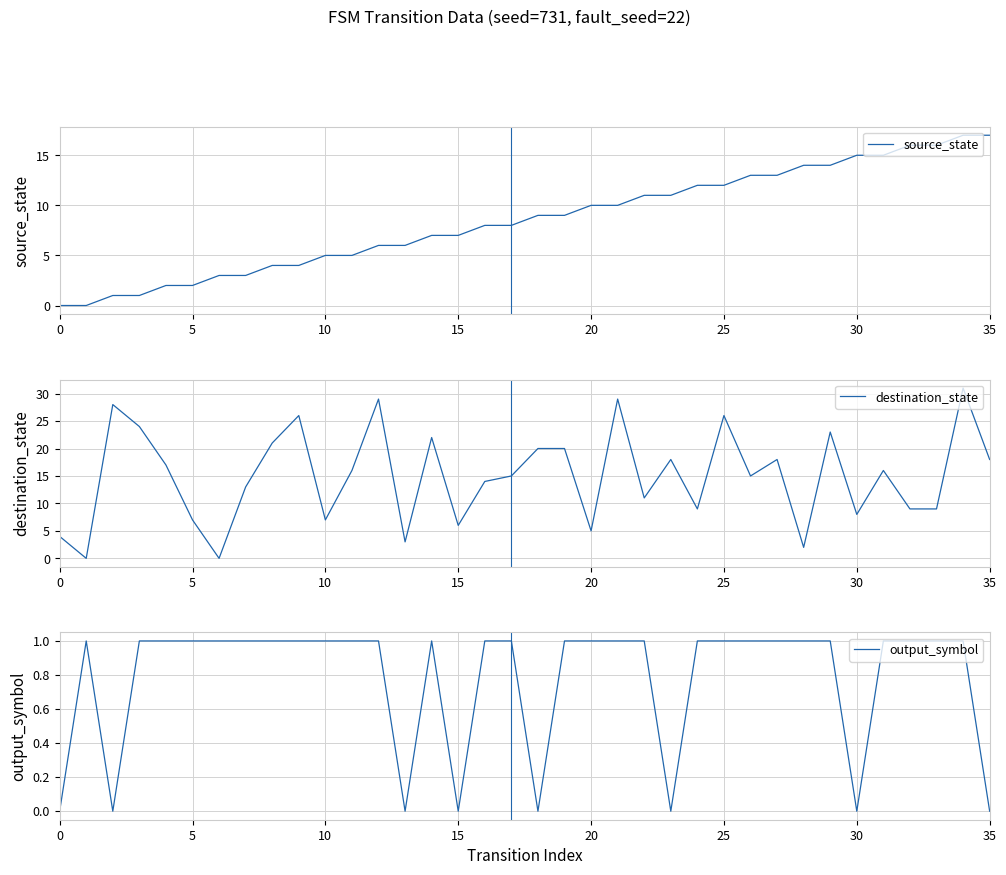

Does the chart display data point markers on the line(s)?

No